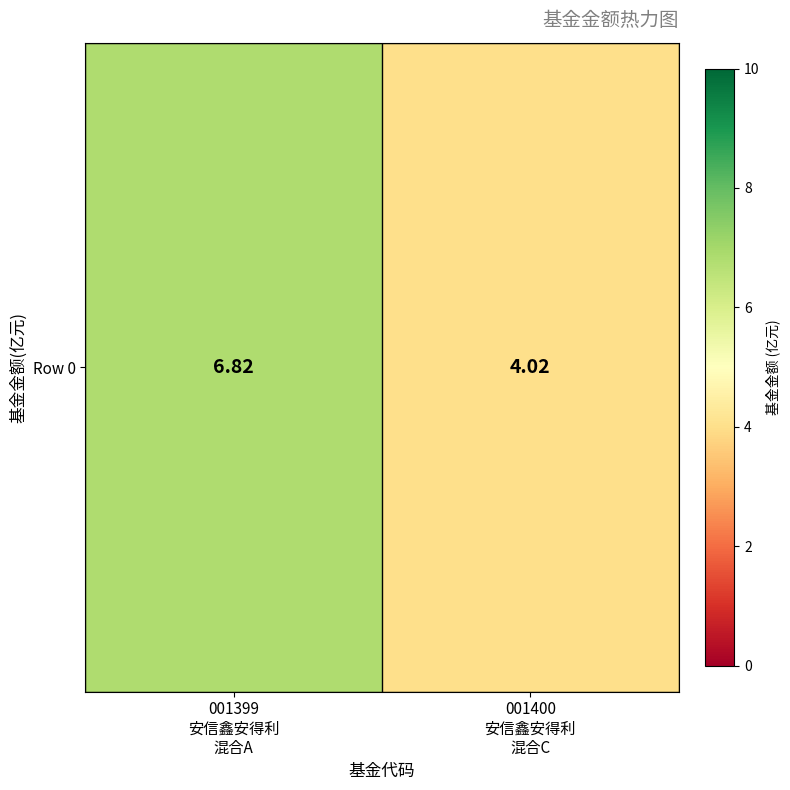

What is the difference between the maximum and minimum values?

2.8